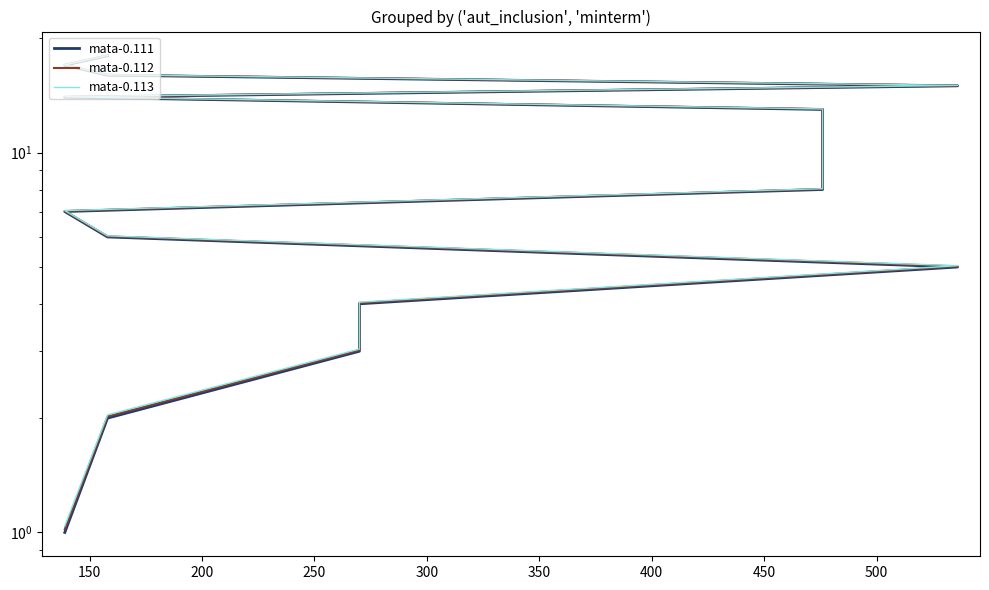

True or false: mata-0.112 and mata-0.111 intersect in this chart.

False